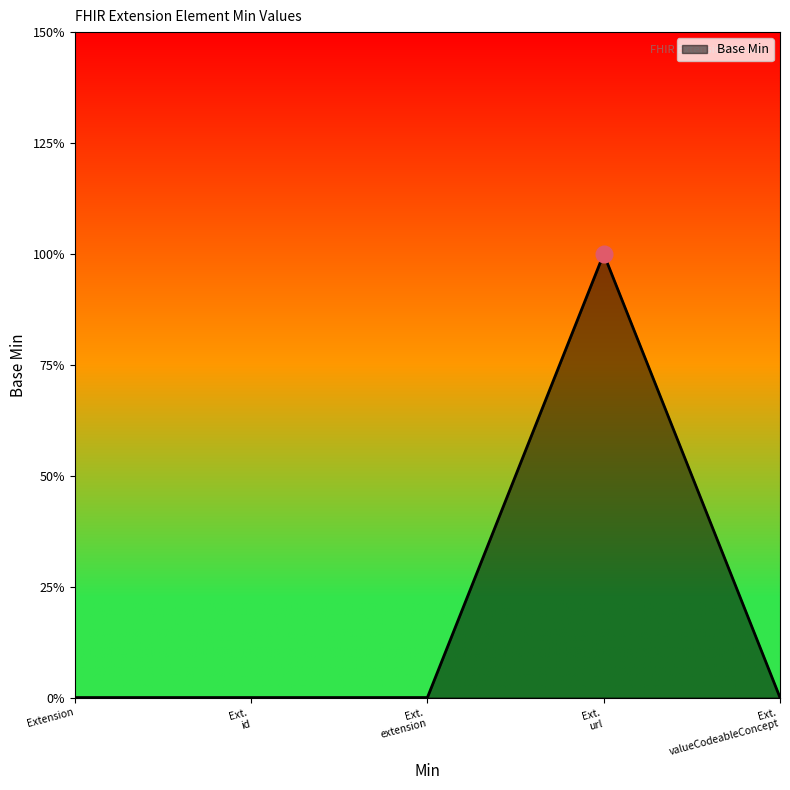

Reading left to right, list all the values displayed in this chart.

0	0	0	1	0